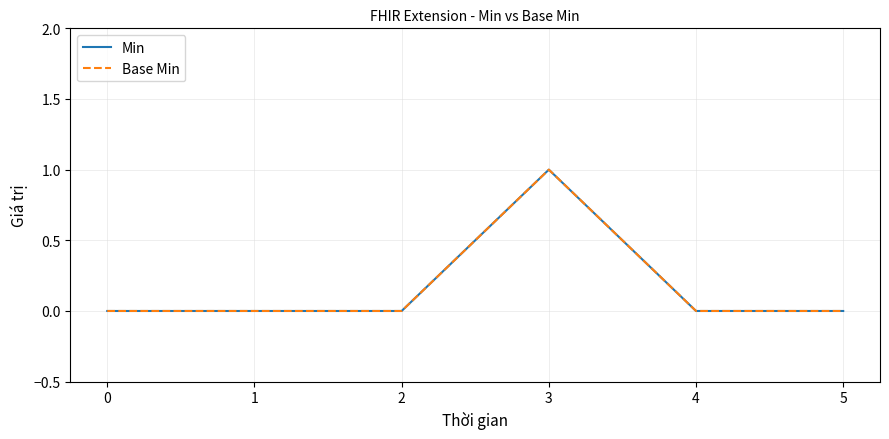

True or false: Min and Base Min intersect in this chart.

False